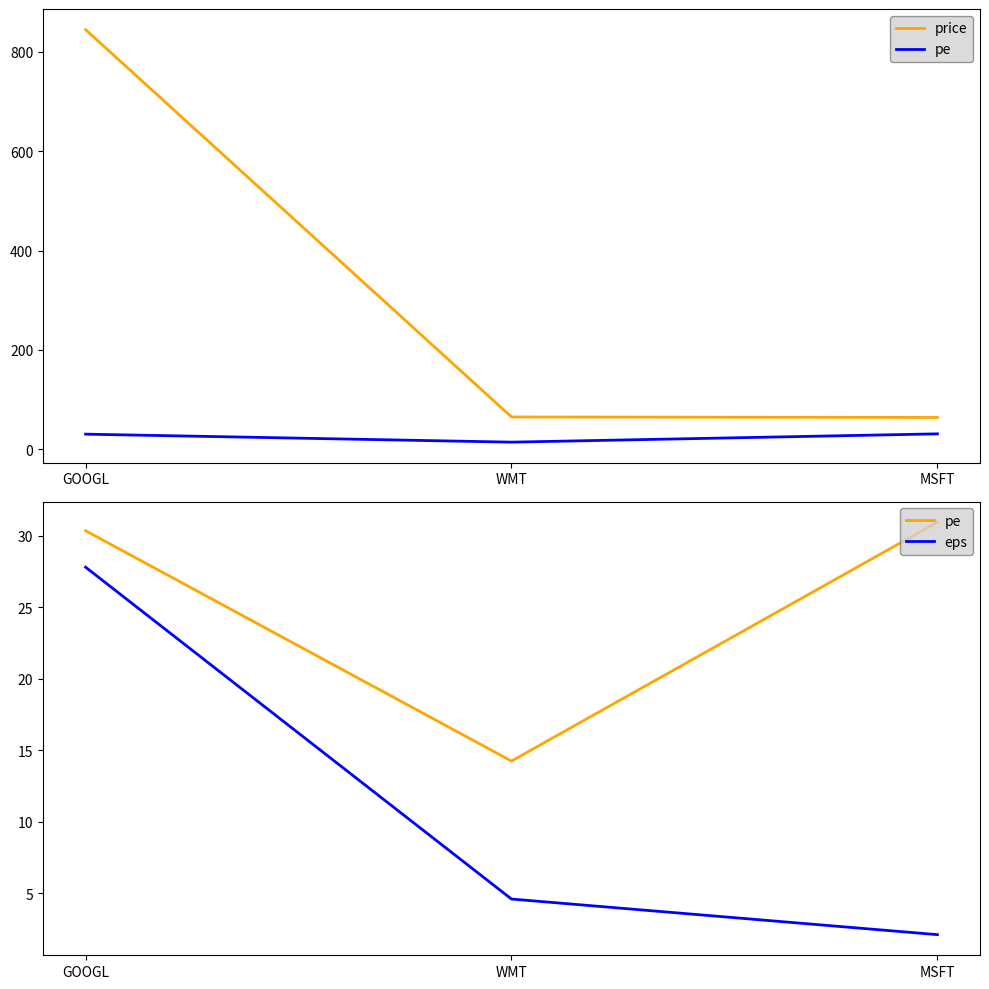

At which label is price closest to 454?

WMT